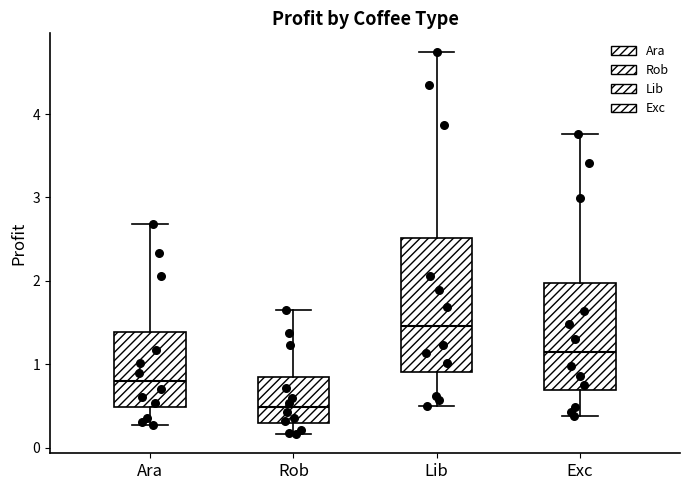

Reading left to right, read every box against the y-axis: the position of its median line, the range the box covers, and the ends of its whiskers. The values are not printed on the chart, so give them approximately, as read against the axis.

Ara: median 0.8, box 0.5 to 1.4, whiskers 0.3 to 2.7
Rob: median 0.5, box 0.3 to 0.8, whiskers 0.2 to 1.6
Lib: median 1.5, box 0.9 to 2.5, whiskers 0.5 to 4.7
Exc: median 1.1, box 0.7 to 2.0, whiskers 0.4 to 3.8